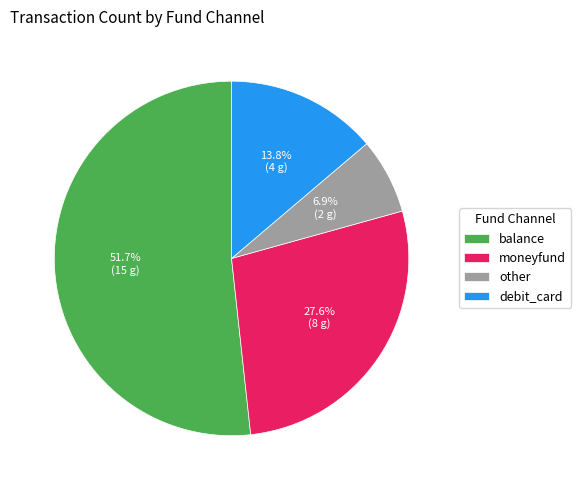

True or false: balance accounts for 44% of the total.

False